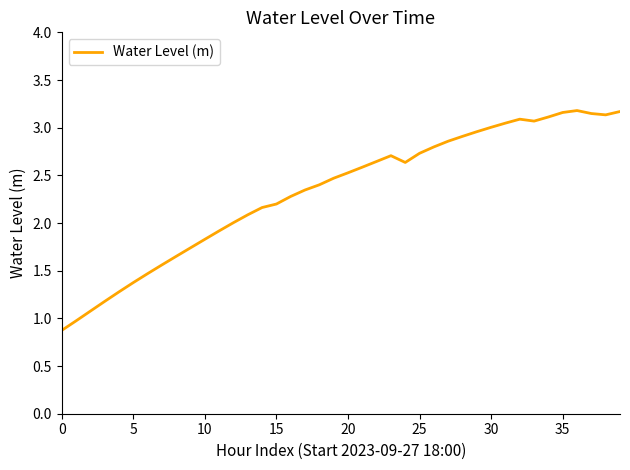

What is the minimum value shown in the chart?

0.9